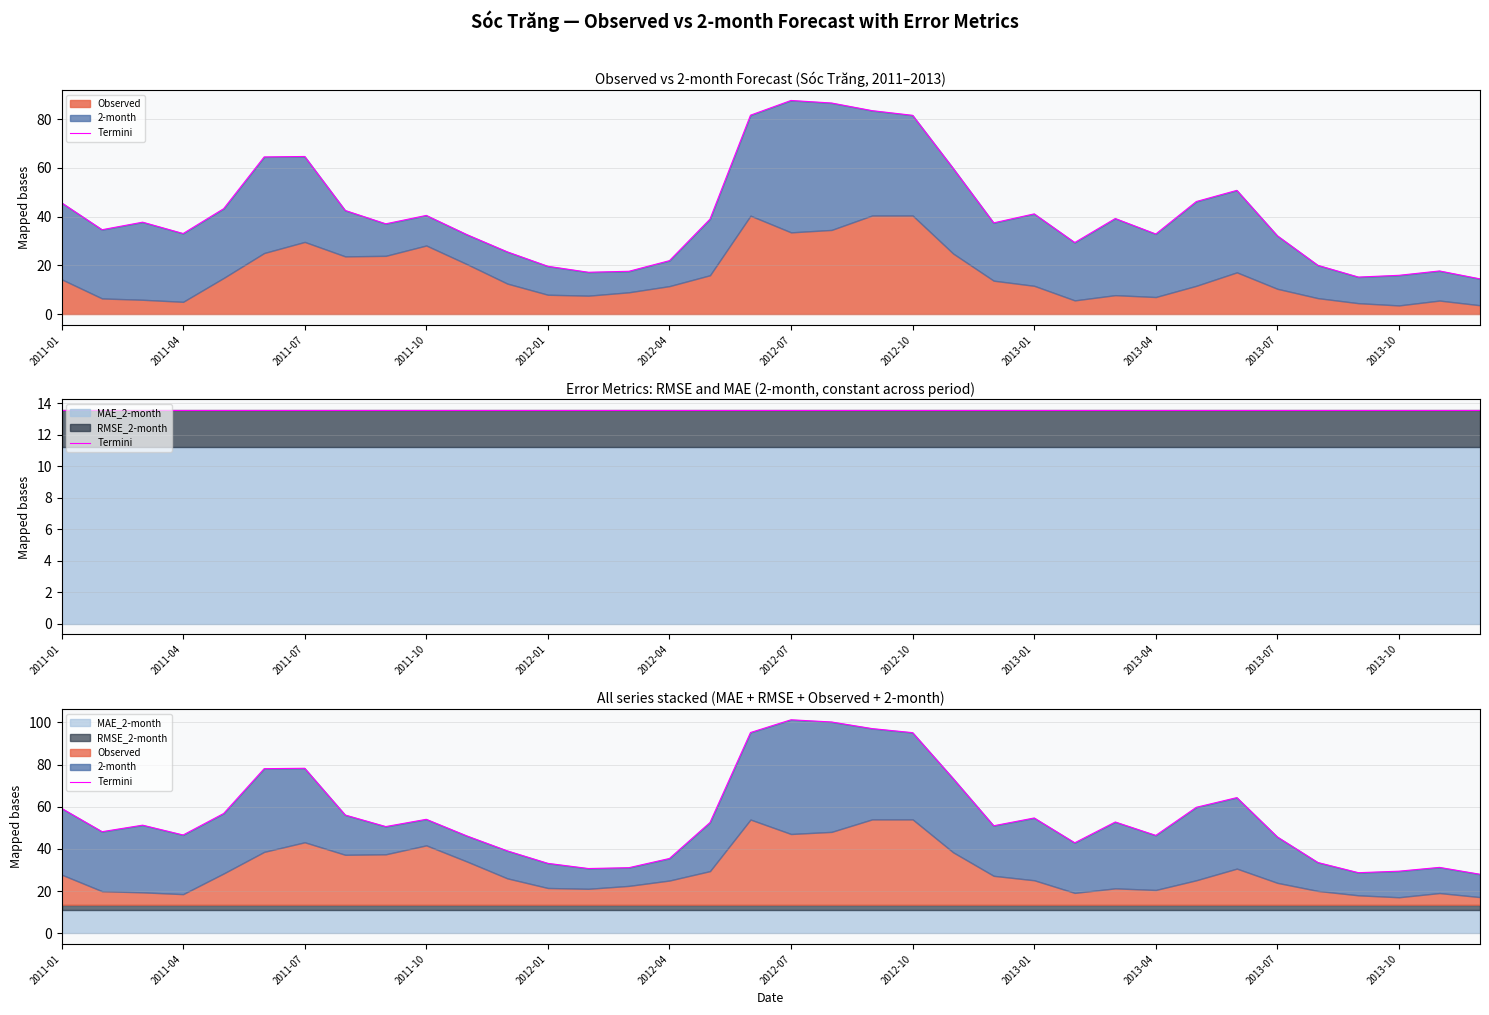

Where is the data nearest to the value 64?

29